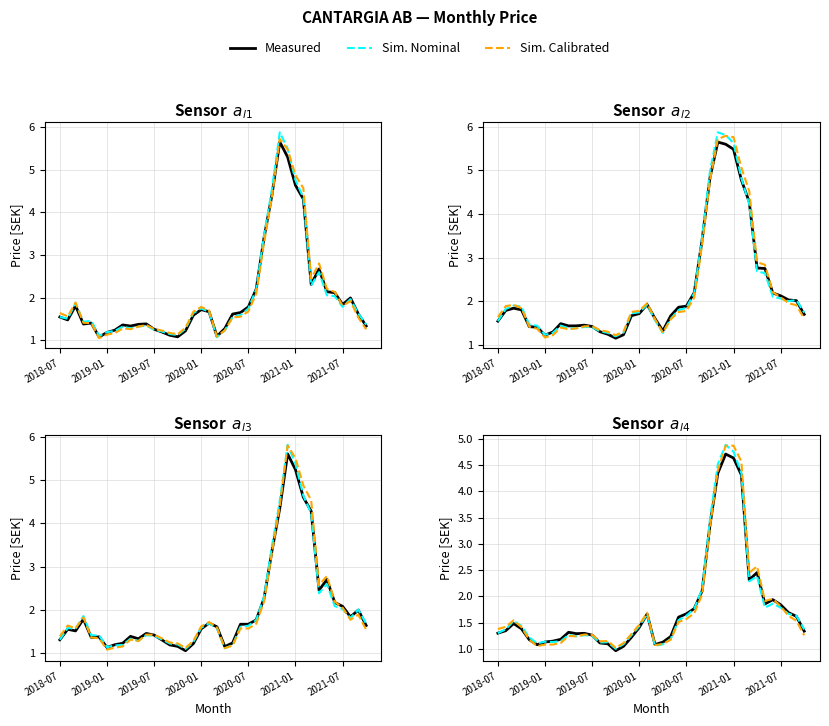

Rank the series by their maximum value, from lowest to highest.

Measured, Sim. Calibrated, Sim. Nominal